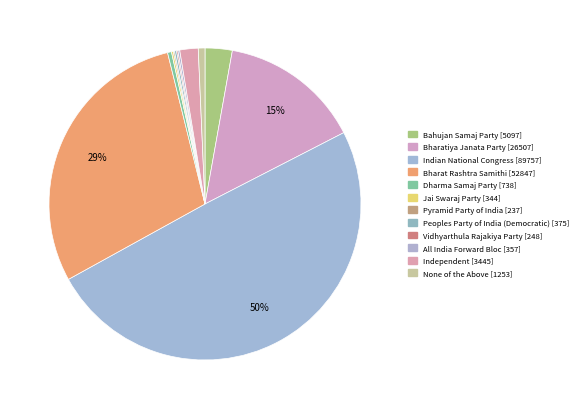

What is the change in value from Bharatiya Janata Party to Vidhyarthula Rajakiya Party?

-26259